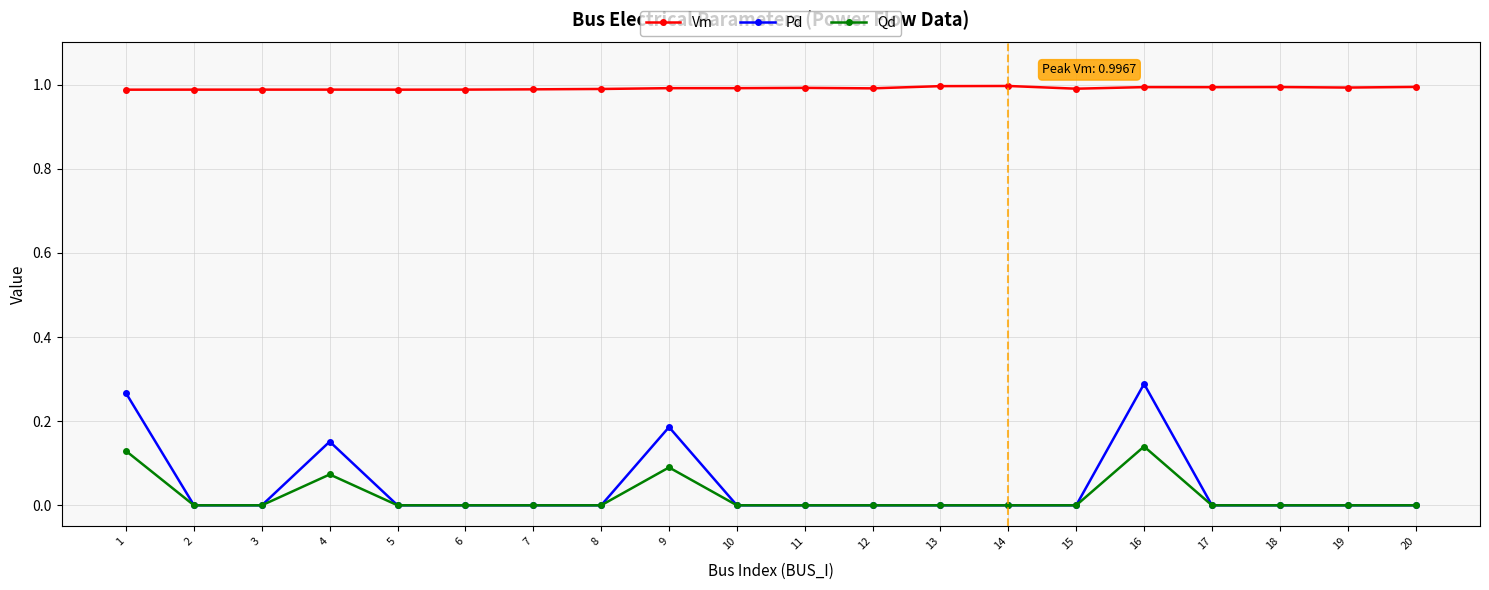

True or false: Pd and Vm cross at least once.

False